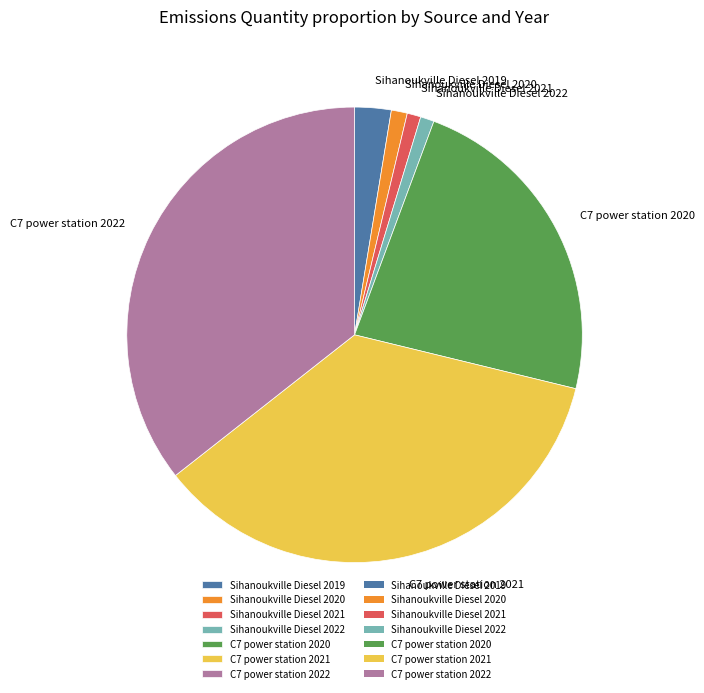

Is Sihanoukville Diesel 2019 the majority of the pie?

No